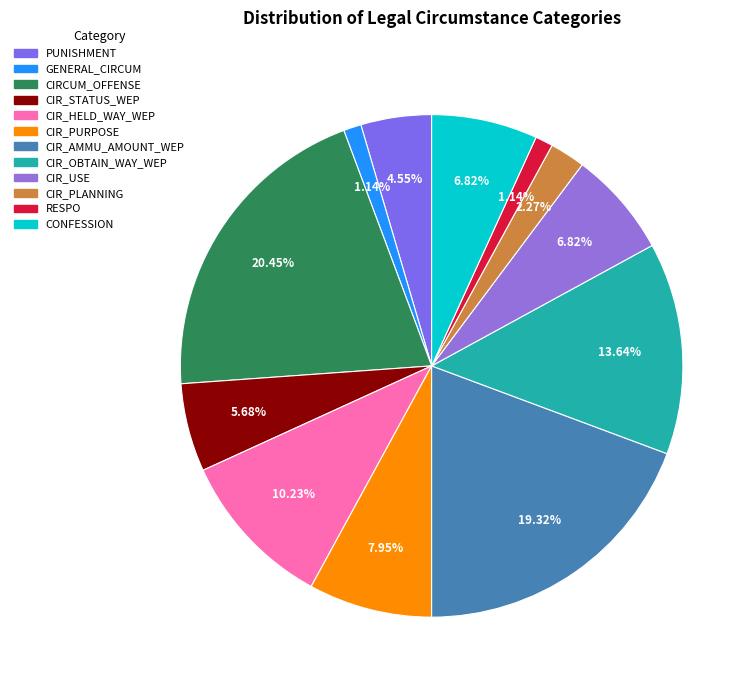

How many slices are in this pie chart?

12